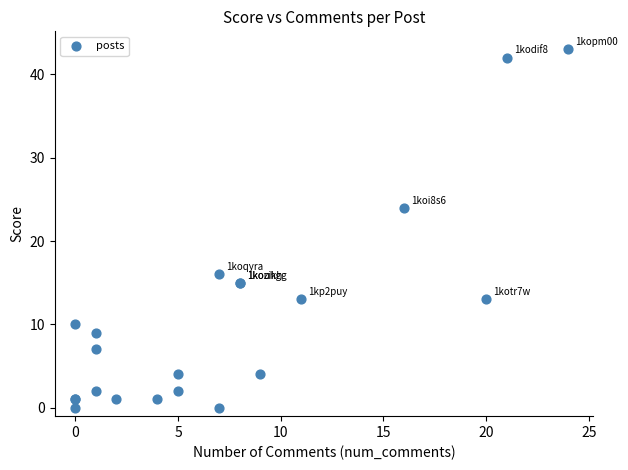

What Y value in the scatter plot is closest to 21?

24